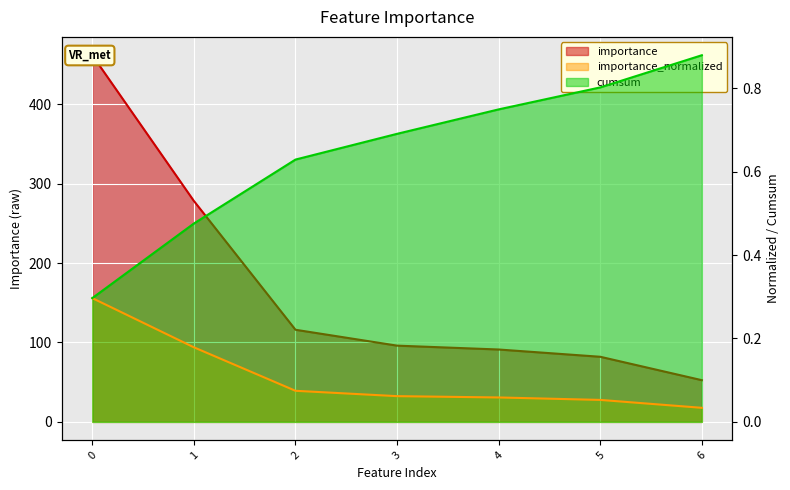

The cumsum series shows 0.5 at 4. True or false?

False